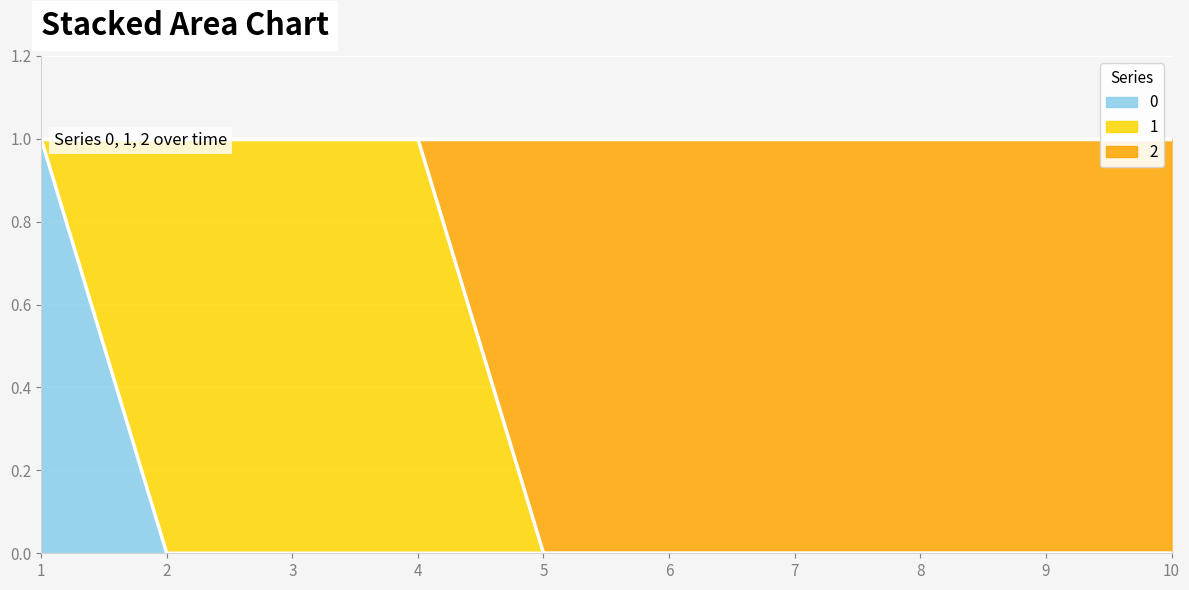

At which category does the chart reach its peak across all series?

1